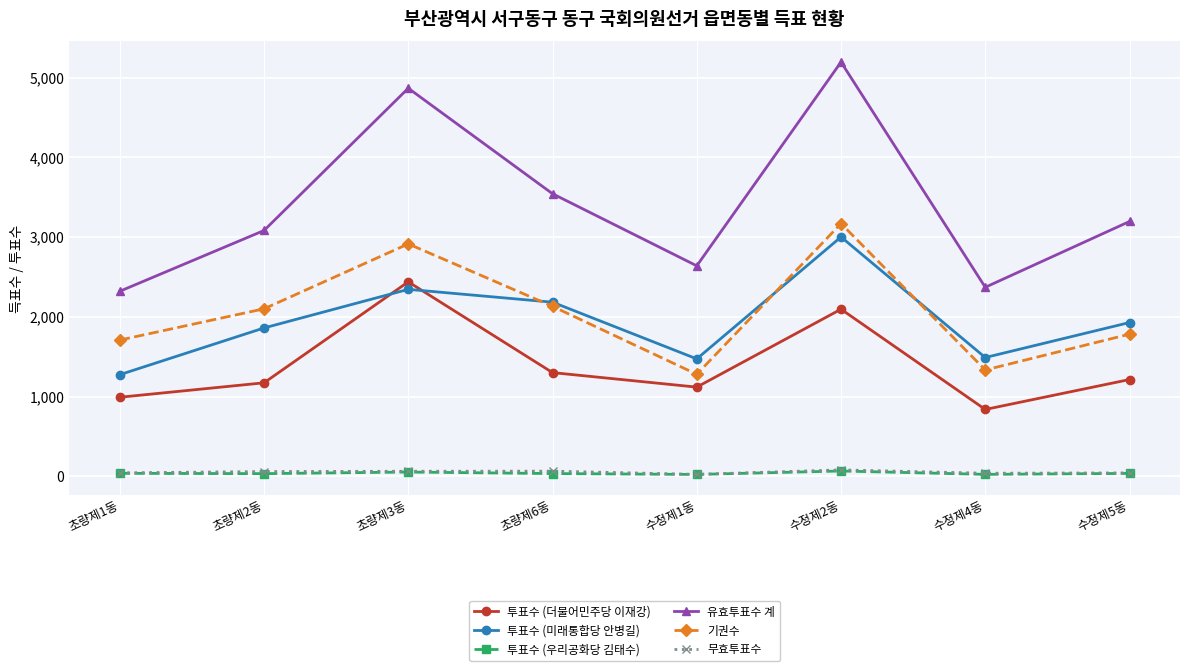

What is the label of the 1st point from the left?

초량제1동